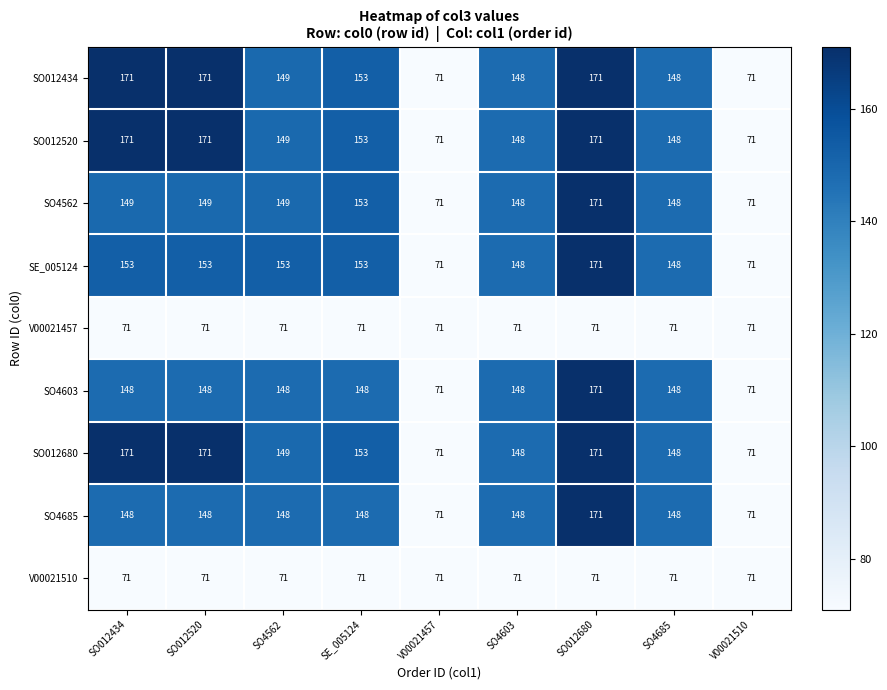

What is the approximate value of SO4603 at SO4685, to the nearest 5?

150